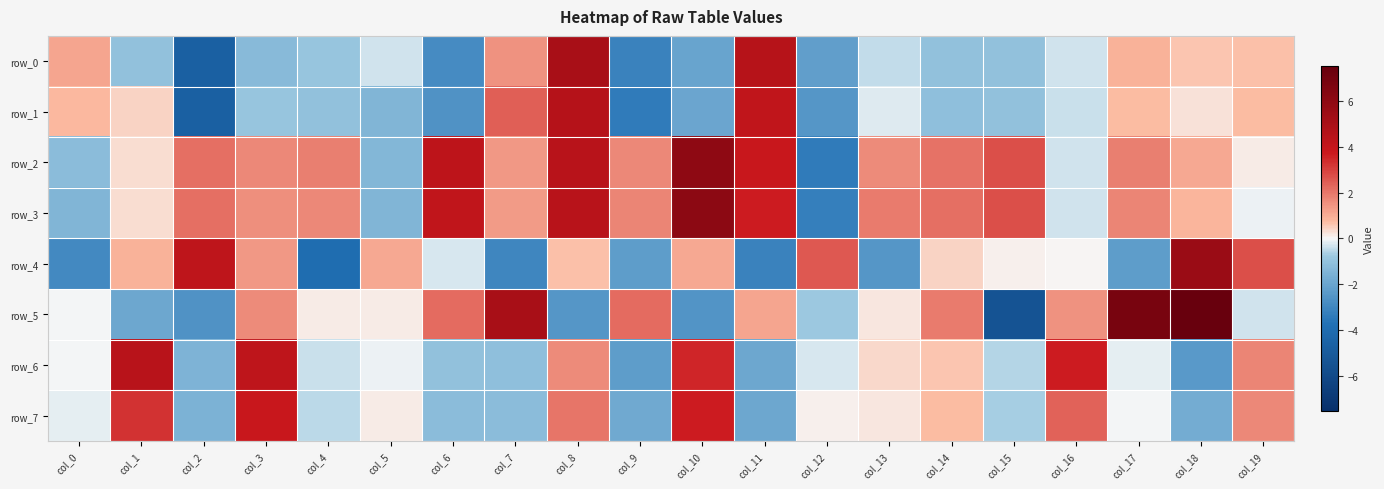

Which series has the largest range (max minus min)?

row_5